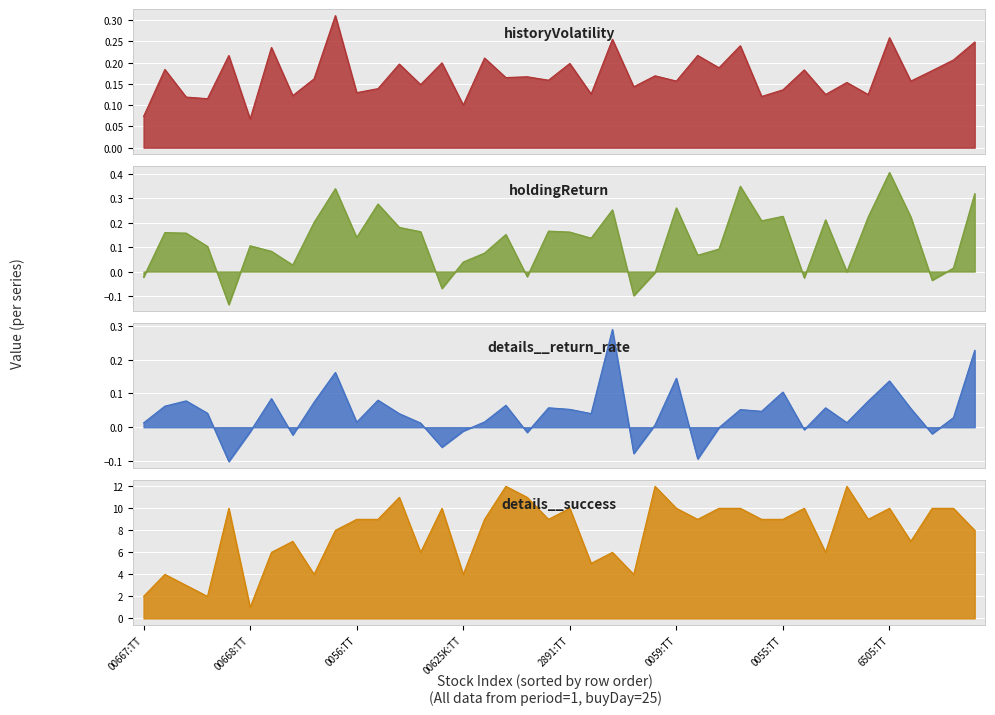

Rank the categories by holdingReturn value from highest to lowest.

6505:TT, 3474:TT, 3481:TT, 2881:TT, 006203:TT, 0059:TT, 2882:TT, 0055:TT, 0057:TT, 0058:TT, Y9999:TT, 006204:TT, 00661:TT, 2886:TT, 00649:TT, 0054:TT, 2891:TT, 00657:TT, 00660:TT, 2801:TT, 0056:TT, 00646:TT, 00668:TT, 00662:TT, 2883:TT, 00645:TT, 2884:TT, 1216:TT, 00625K:TT, 00652:TT, 1402:TT, 00636:TT, 006206:TT, 0061:TT, 00667:TT, 006205:TT, 006207:TT, 00639:TT, 00643K:TT, 00643:TT